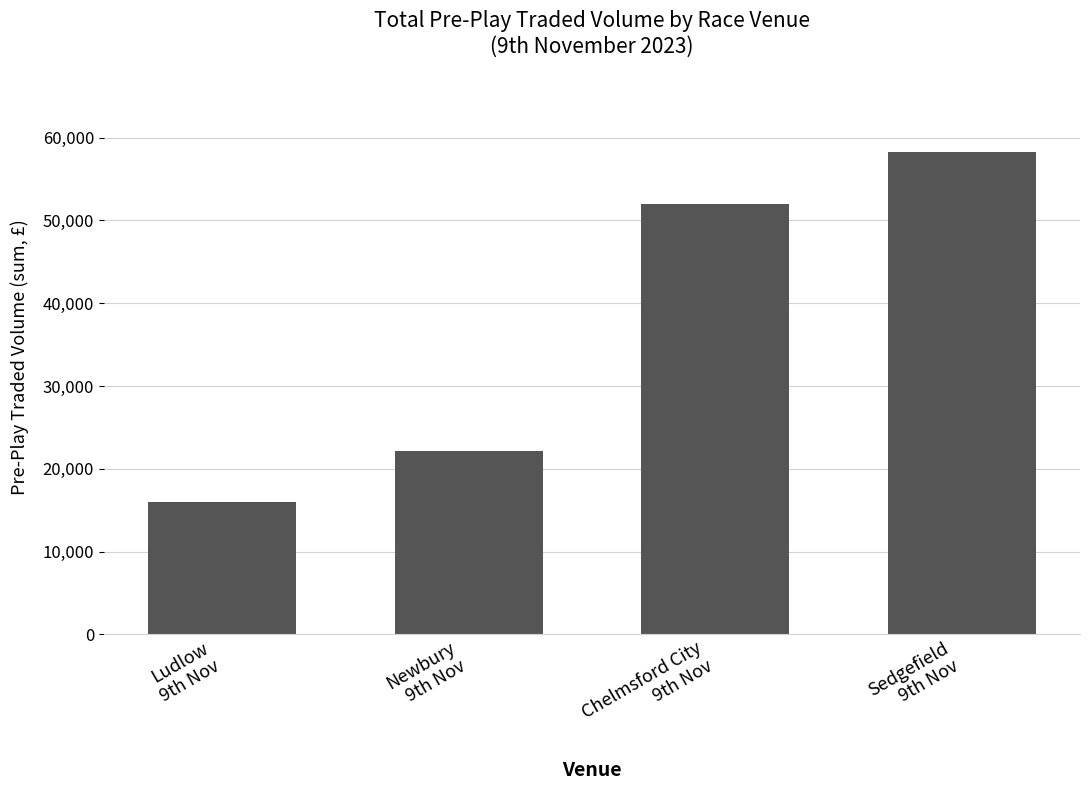

How many data points does each series have?

4